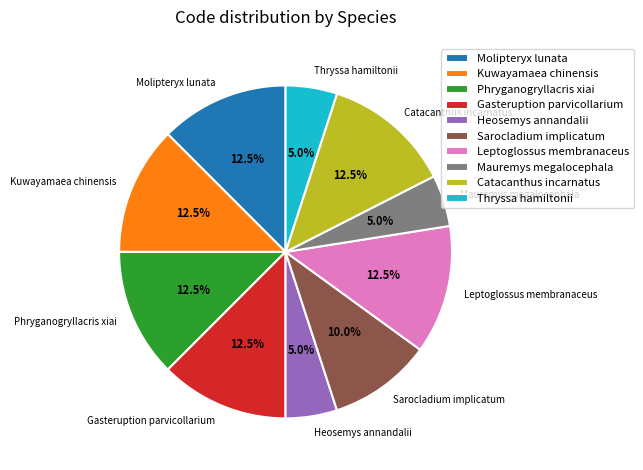

What percentage do Mauremys megalocephala and Phryganogryllacris xiai together represent?

17.5%